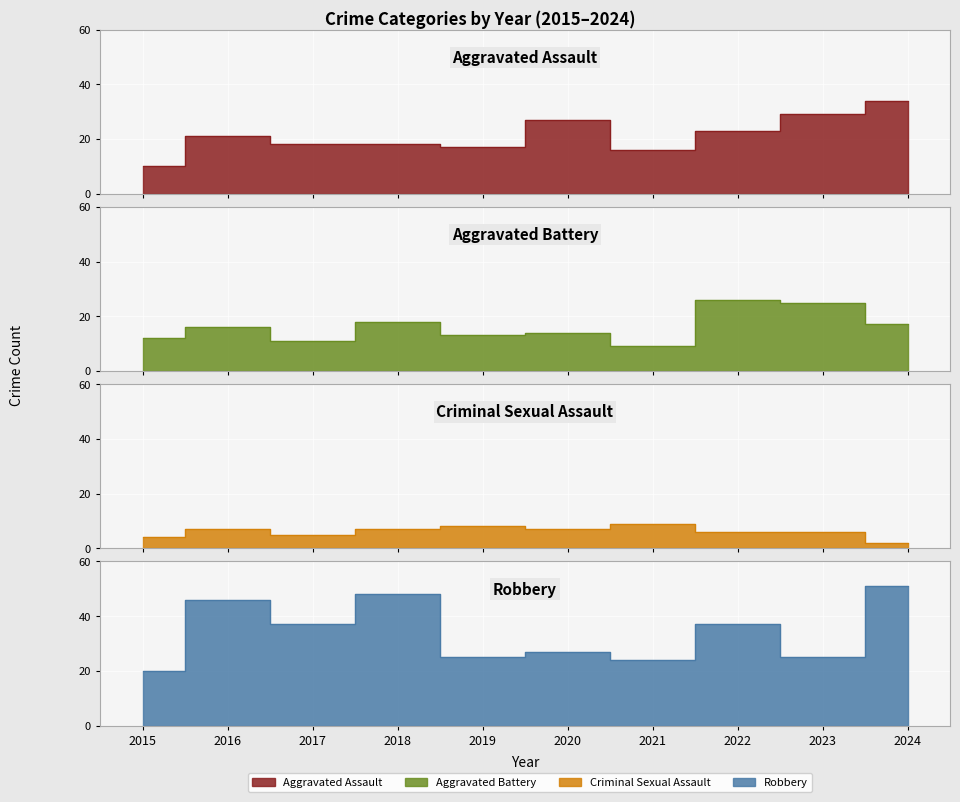

Where does the Aggravated Battery series first go above 16?

2018